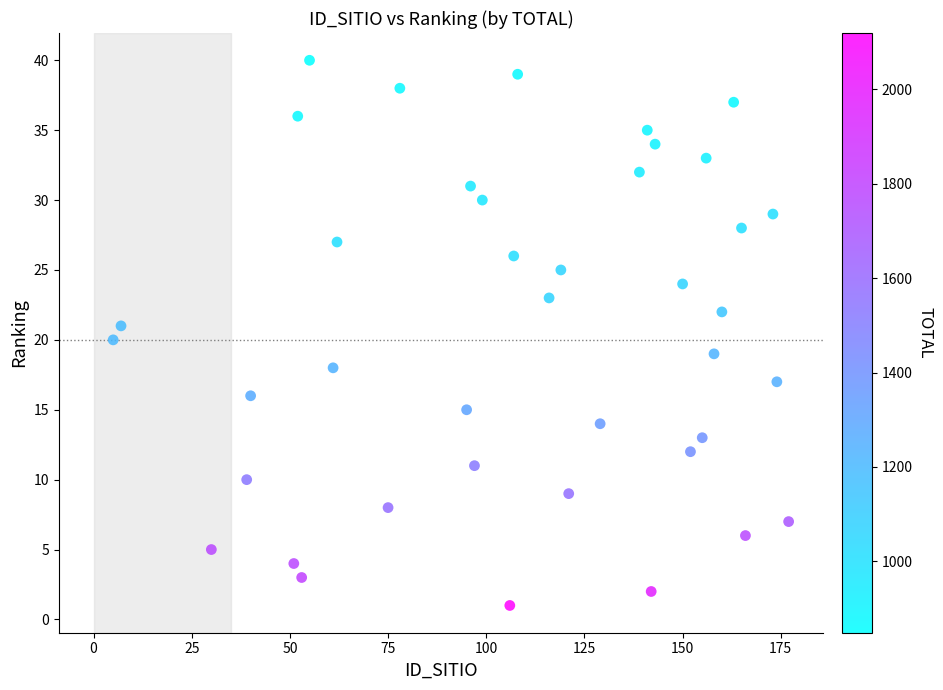

What is the range of Y values (max minus min)?

39